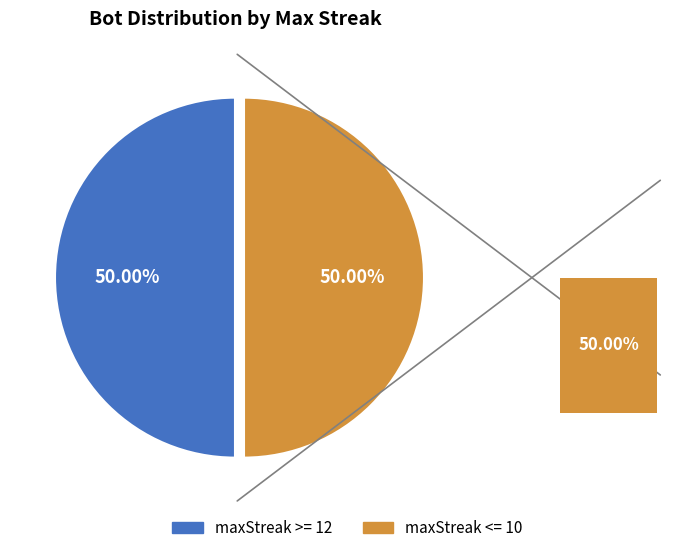

Is there any slice that represents more than half of the pie?

No